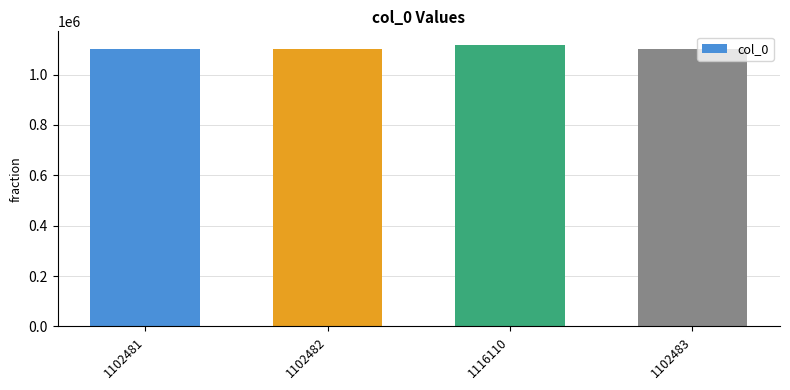

What is the ratio of the value at 1102481 to the value at 1116110?

1.0